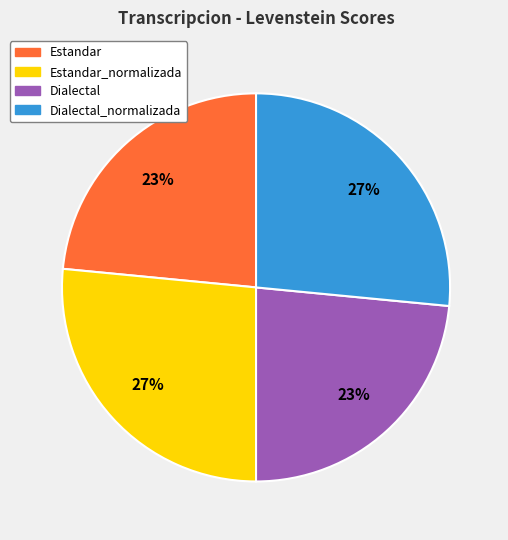

Is there a majority slice in this chart?

No